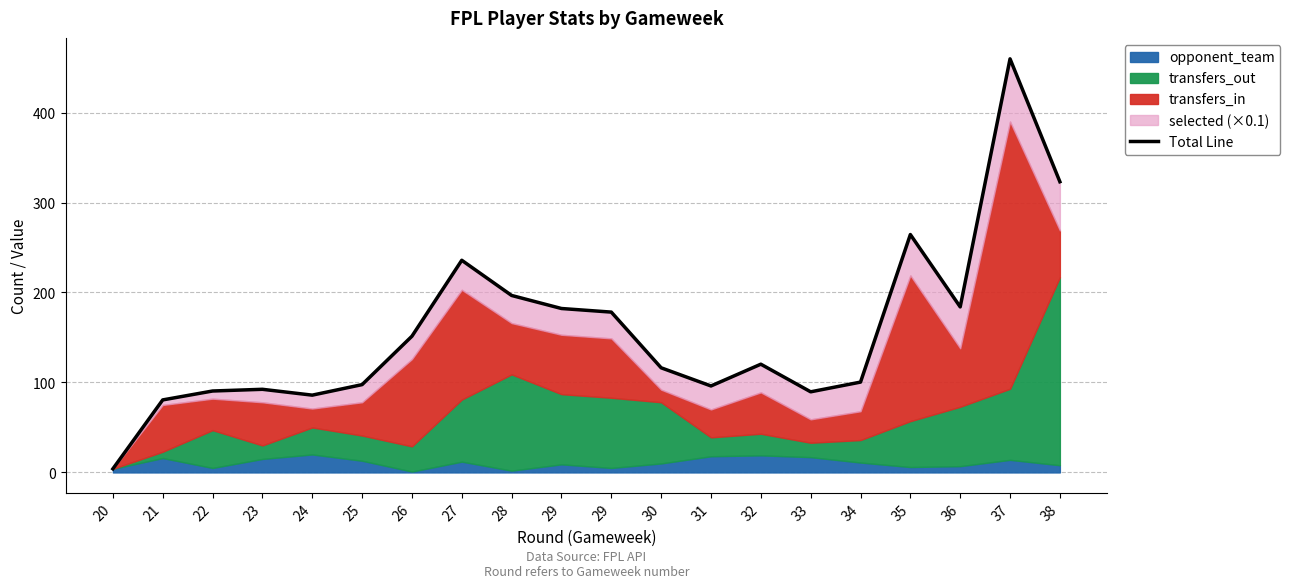

What is the maximum value shown in the chart?

459.7